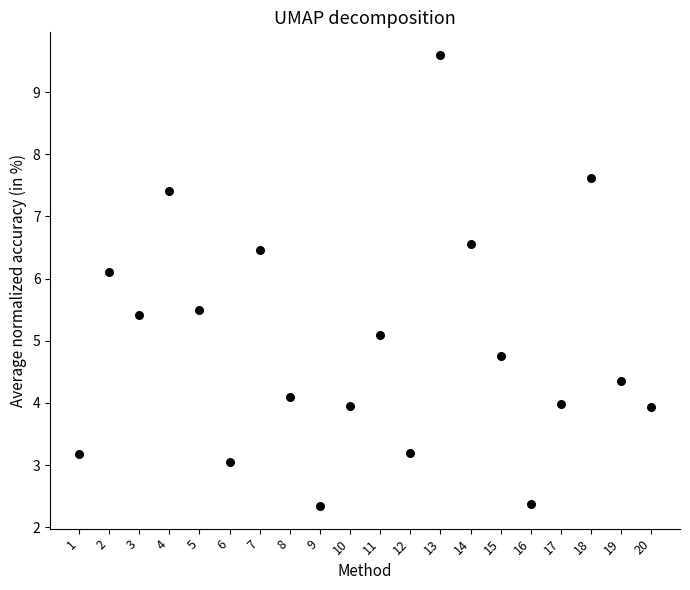

What is the range of X values (max minus min)?

19.0